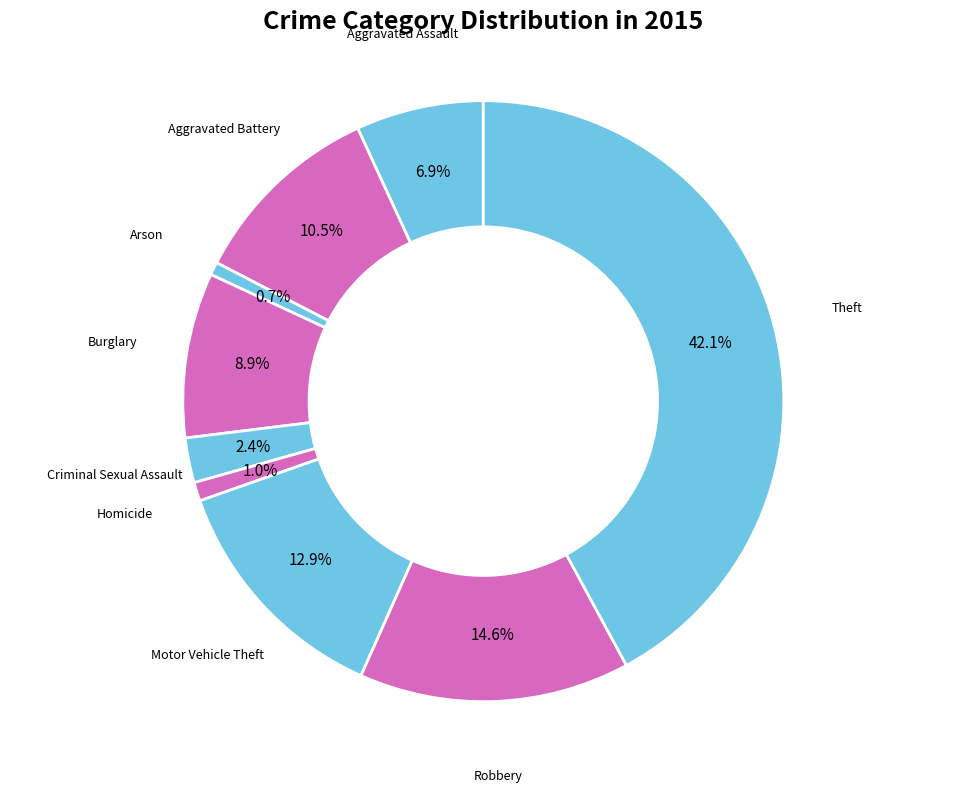

To the nearest percent, what is the average slice percentage?

11%